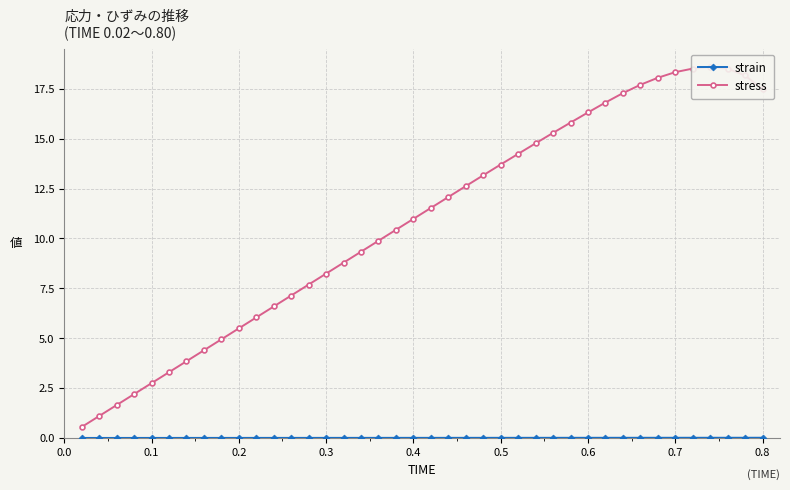

The value of strain at 0.5 is 0.0. True or false?

True